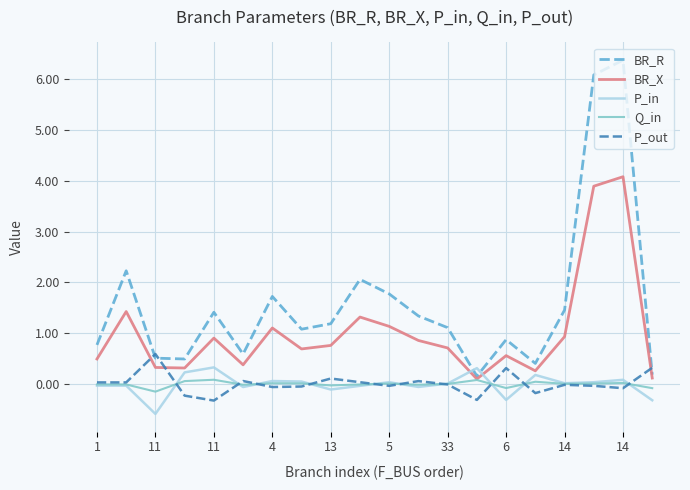

Which series has the widest spread of values?

BR_R